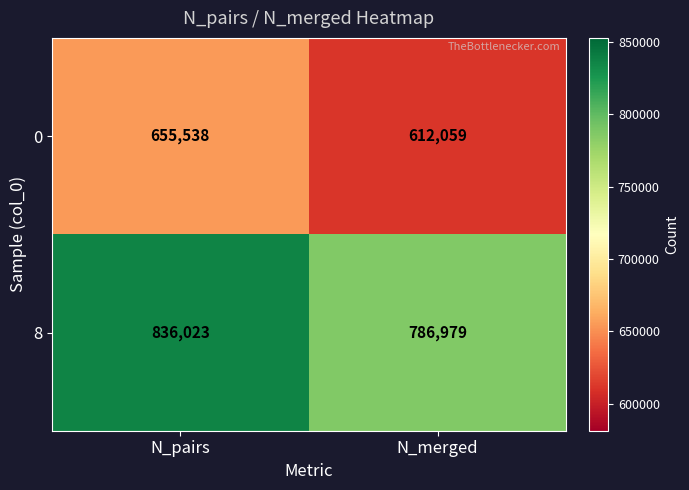

Reading right to left, list all the values displayed in this chart.

0: 612059	655538
8: 786979	836023